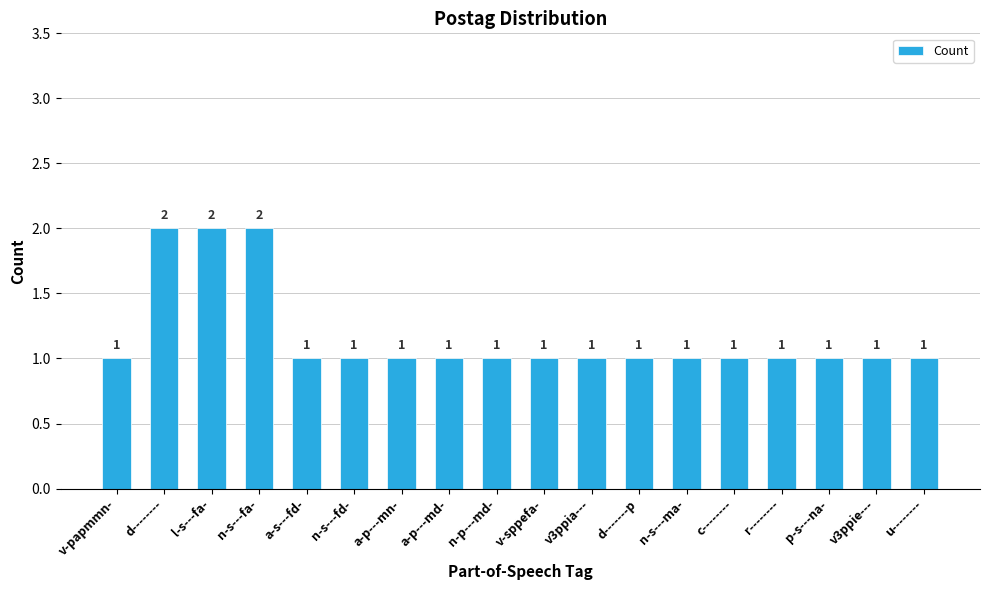

True or false: the data shows 1 at n-s---ma-.

True